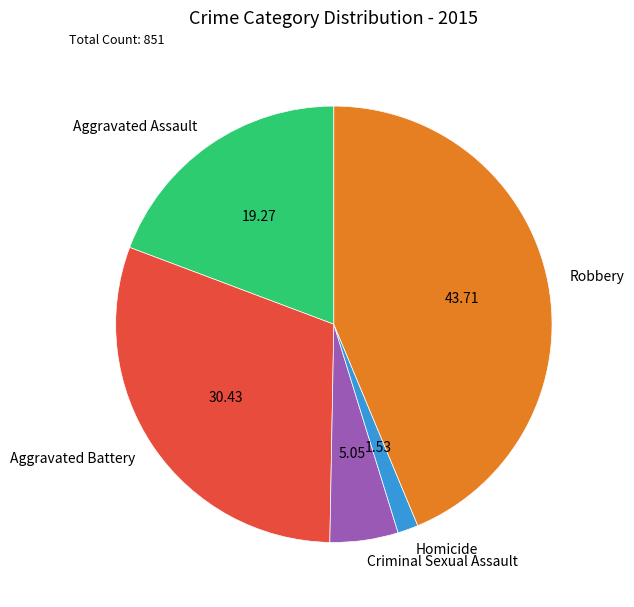

Combined, do Criminal Sexual Assault and Homicide account for over 50%?

No